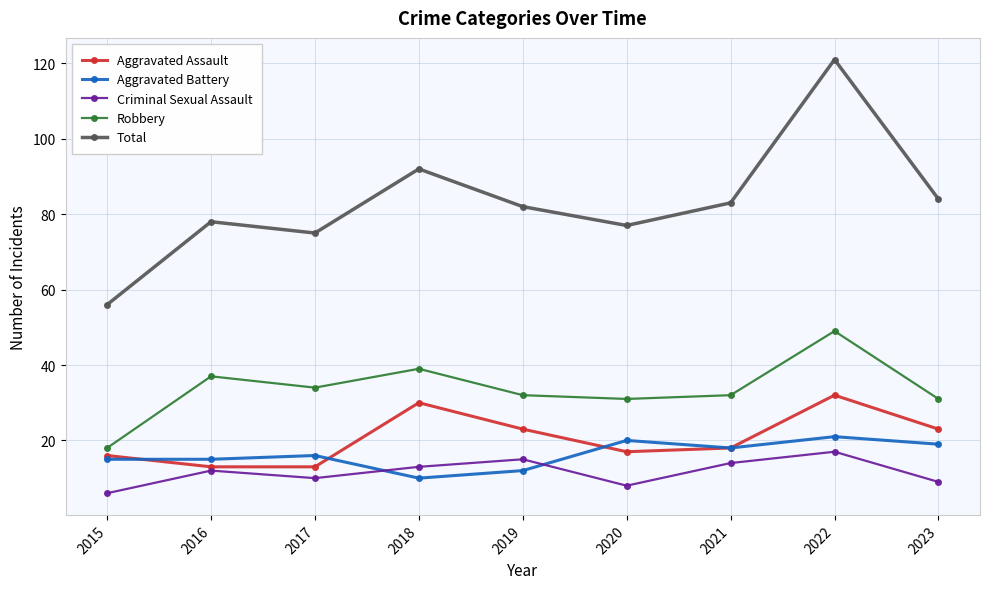

At which label does Aggravated Assault first exceed 18?

2018